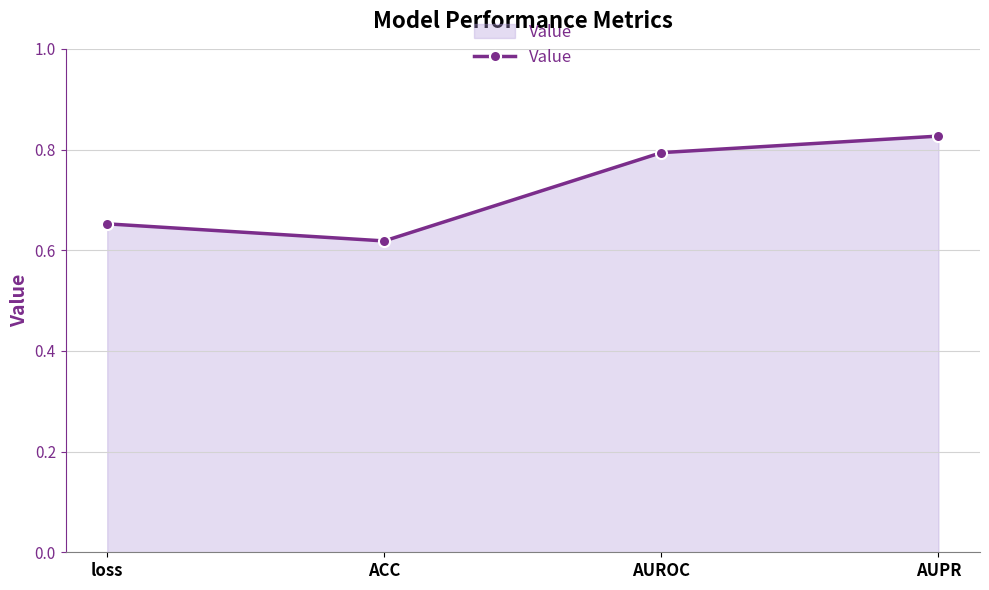

The chart shows a value of 0.8 at AUPR. True or false?

True